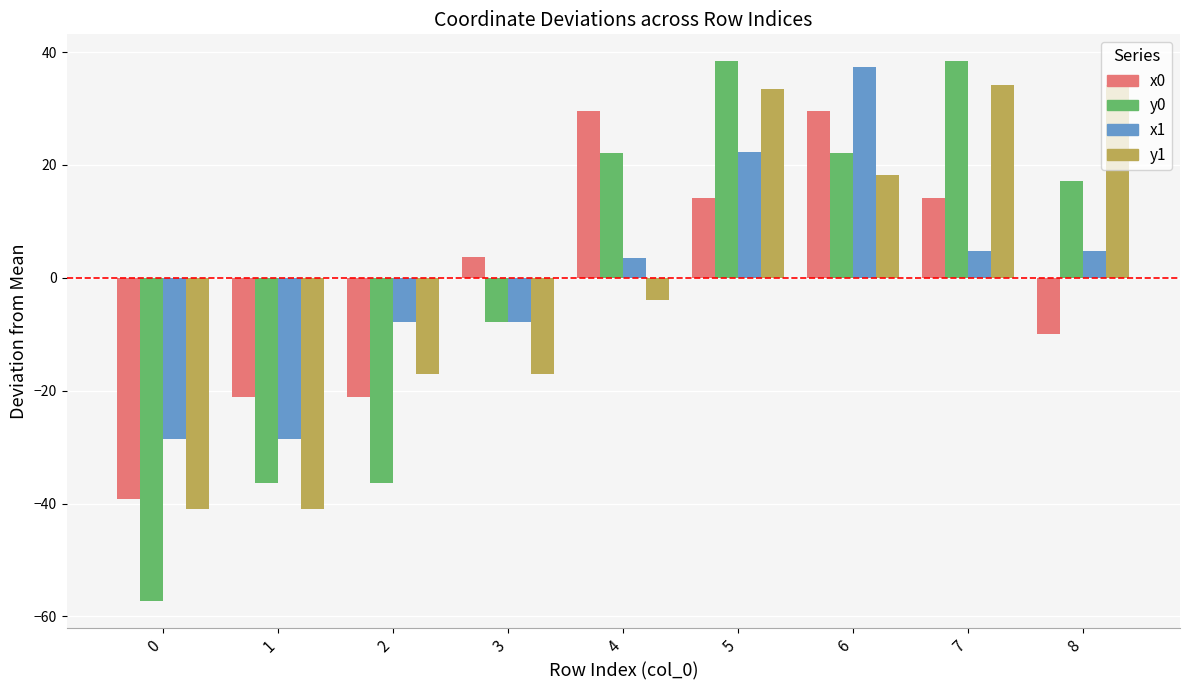

Between 0 and 3, which series saw the biggest shift?

y0